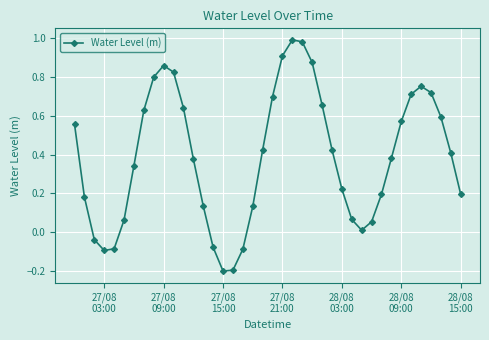

What is the difference between the maximum and minimum values?

1.2